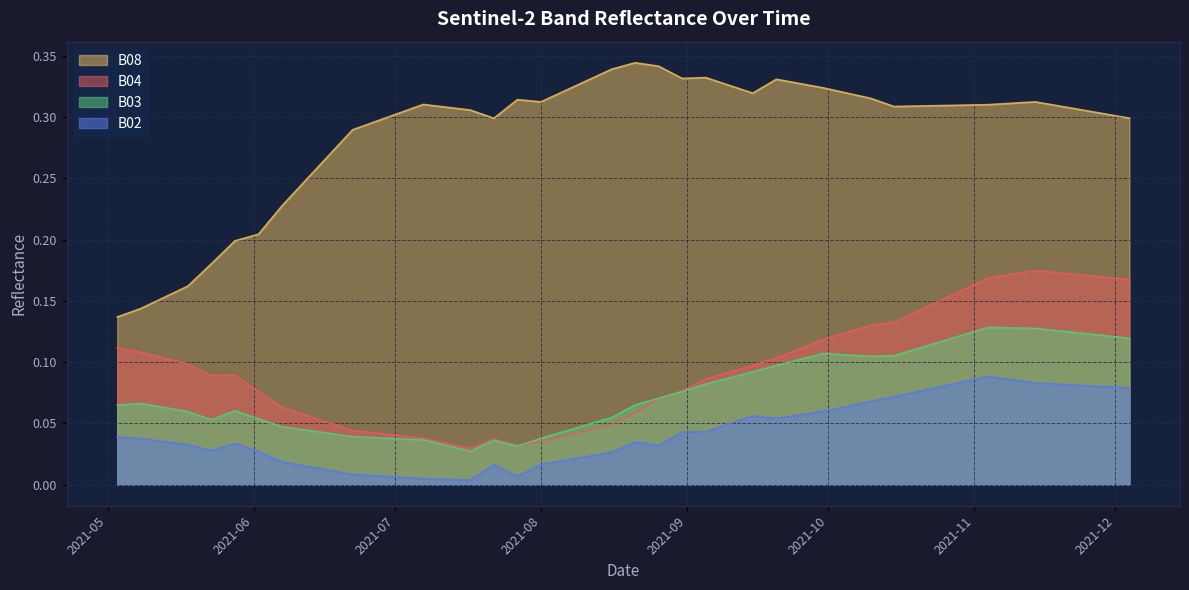

What position from the left is 2021-07-07?

11